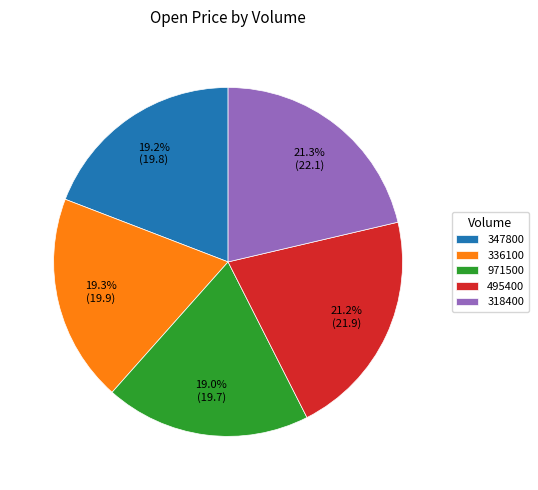

How much of the chart is everything except 347800?

80.8%